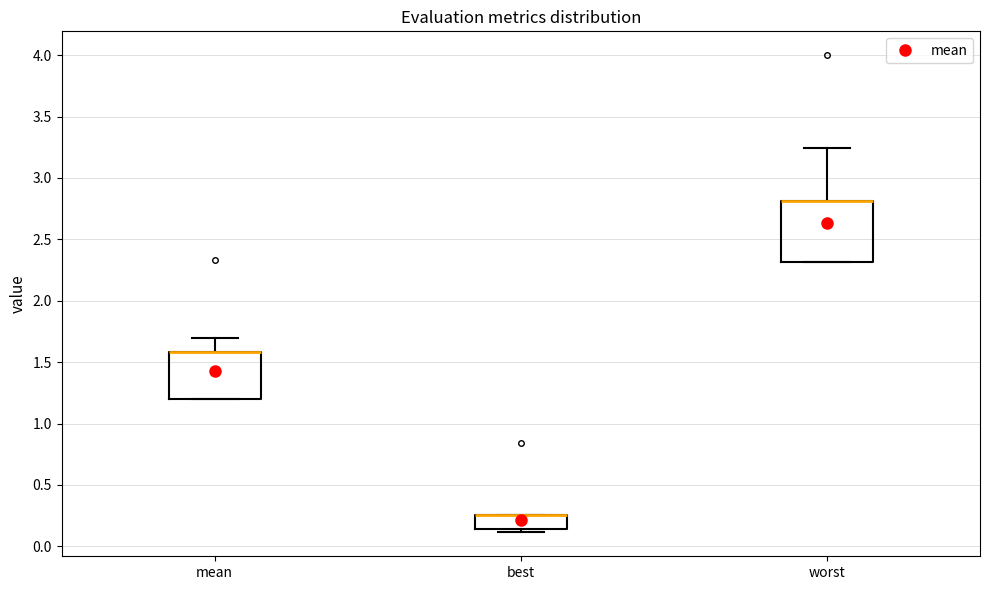

Reading left to right, read every box against the y-axis: the position of its median line, the range the box covers, and the ends of its whiskers. The values are not printed on the chart, so give them approximately, as read against the axis.

mean: median 1.60 (drawn on the box's upper edge), box 1.20 to 1.60, whiskers 1.20 to 1.70
best: median 0.25 (drawn on the box's upper edge), box 0.15 to 0.25, whiskers 0.10 to 0.25
worst: median 2.80 (drawn on the box's upper edge), box 2.30 to 2.80, whiskers 2.30 to 3.25